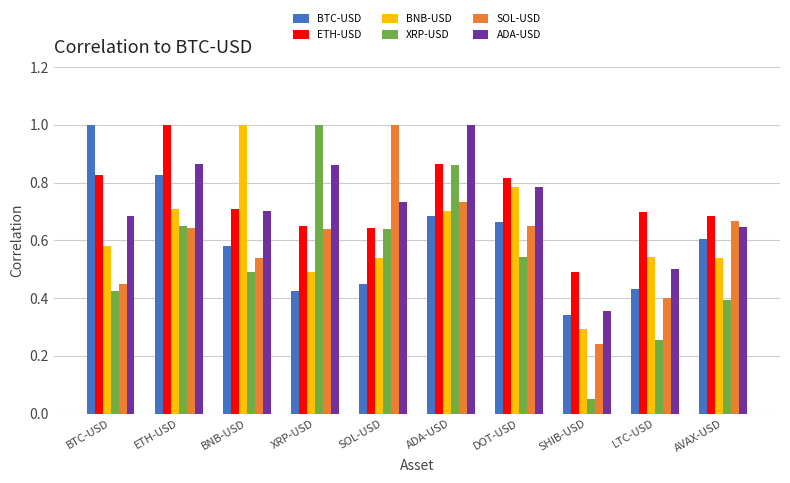

What are all the series names shown in the legend?

BTC-USD, ETH-USD, BNB-USD, XRP-USD, SOL-USD, ADA-USD